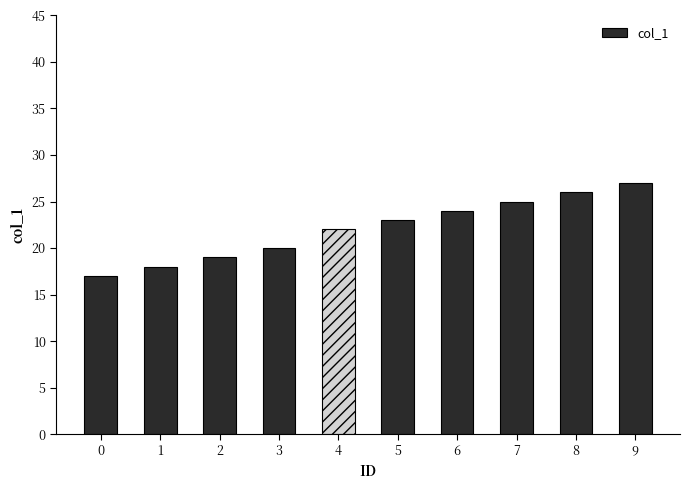

Rank the categories by value from lowest to highest.

0, 1, 2, 3, 4, 5, 6, 7, 8, 9